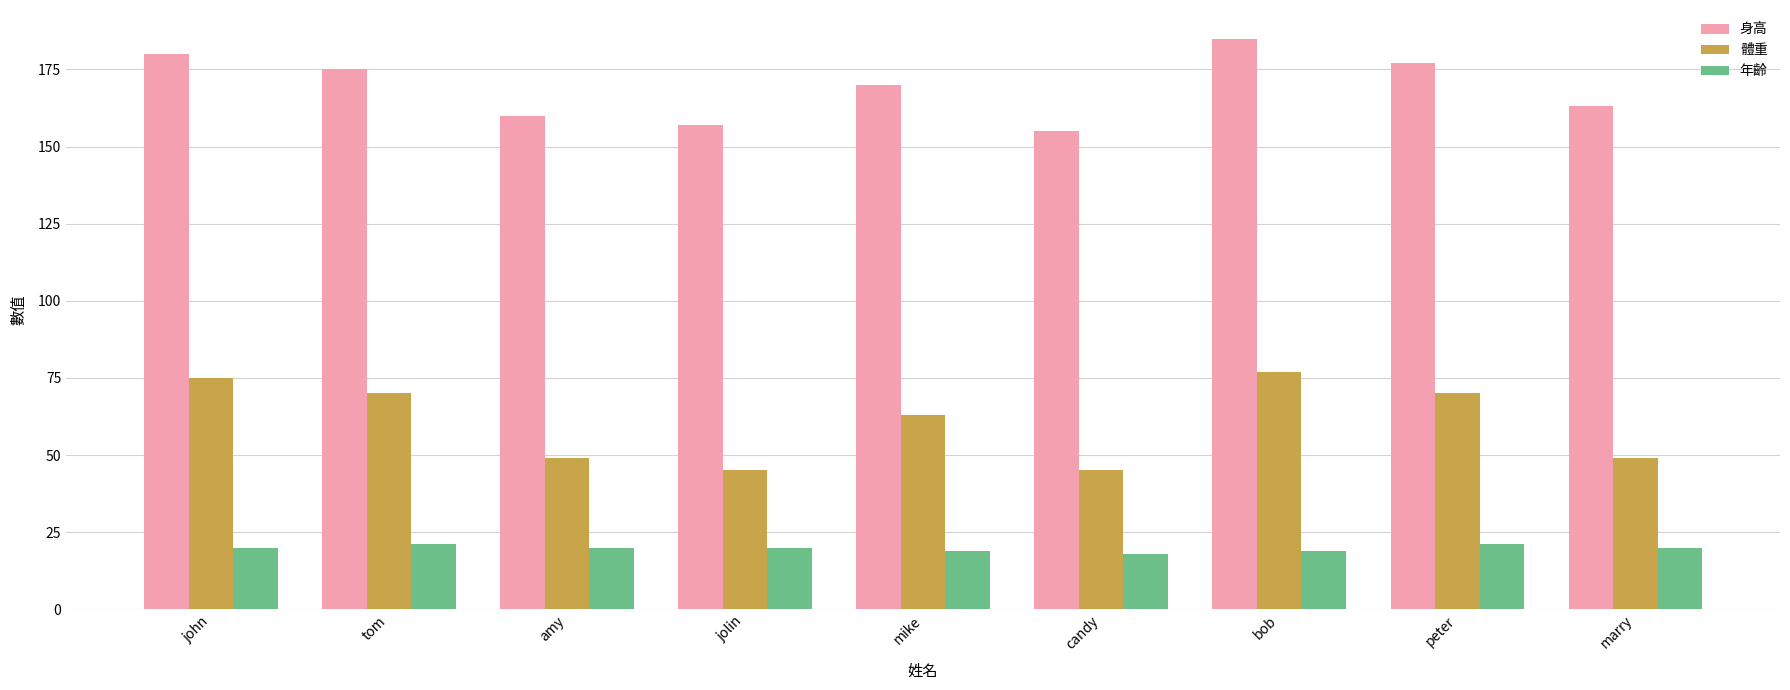

How many data points does each series have?

9